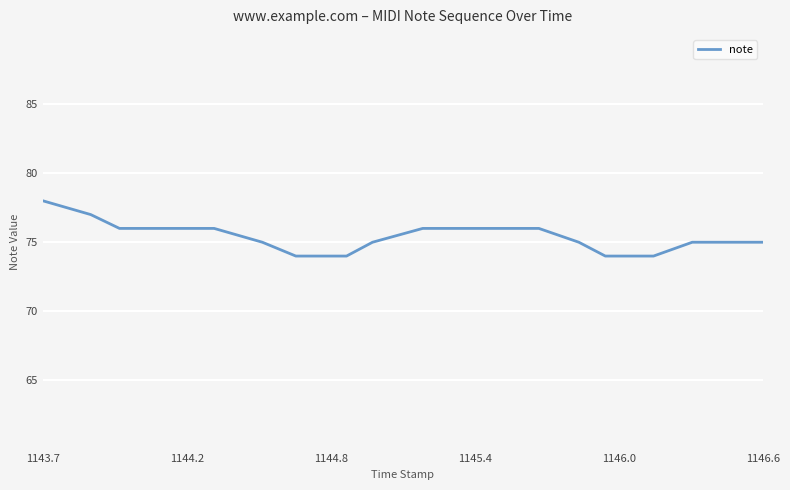

What is the difference between the maximum and minimum values?

4